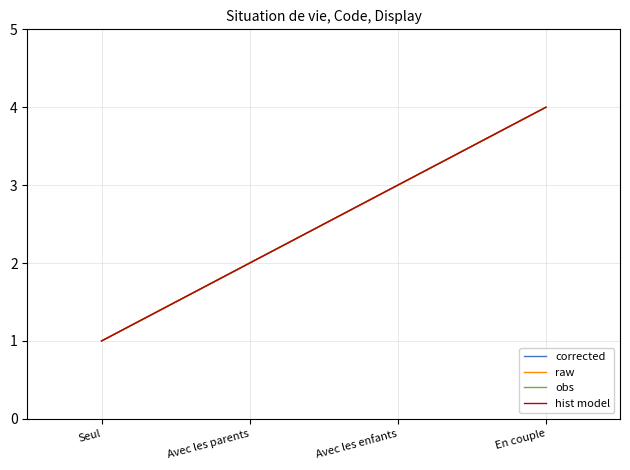

Which series has the largest range (max minus min)?

corrected